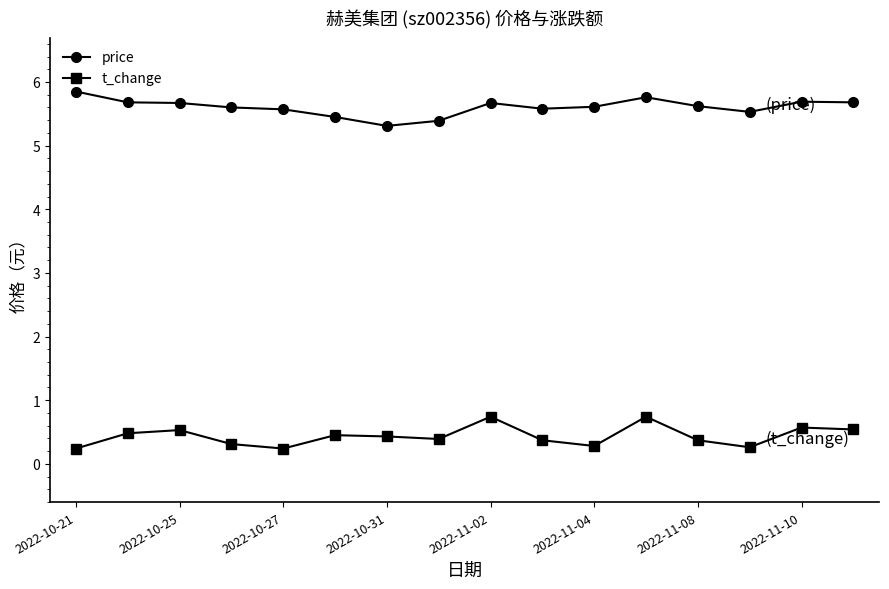

At how many categories does at least one series exceed 4?

16